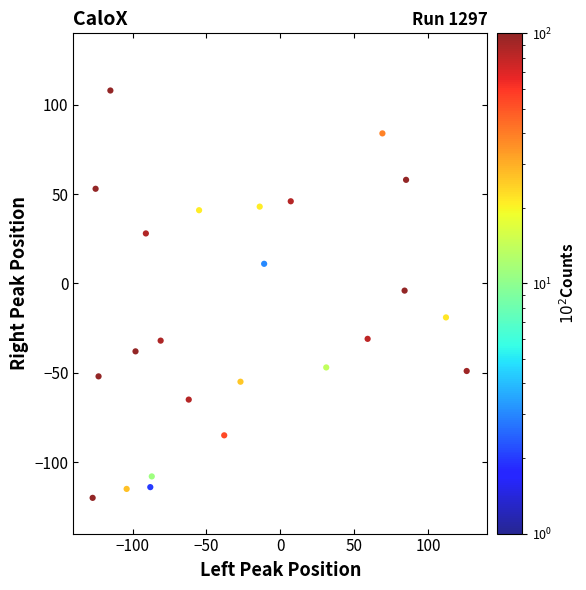

What is the range of Y values (max minus min)?

228